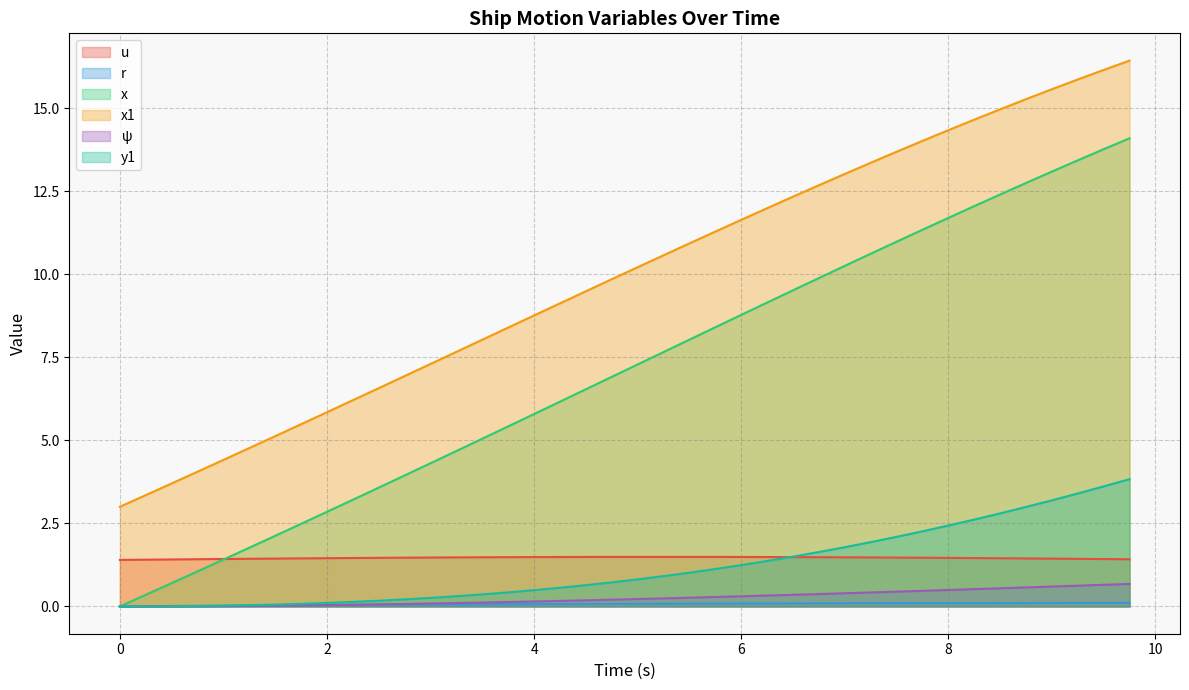

How many data points does each series have?

40